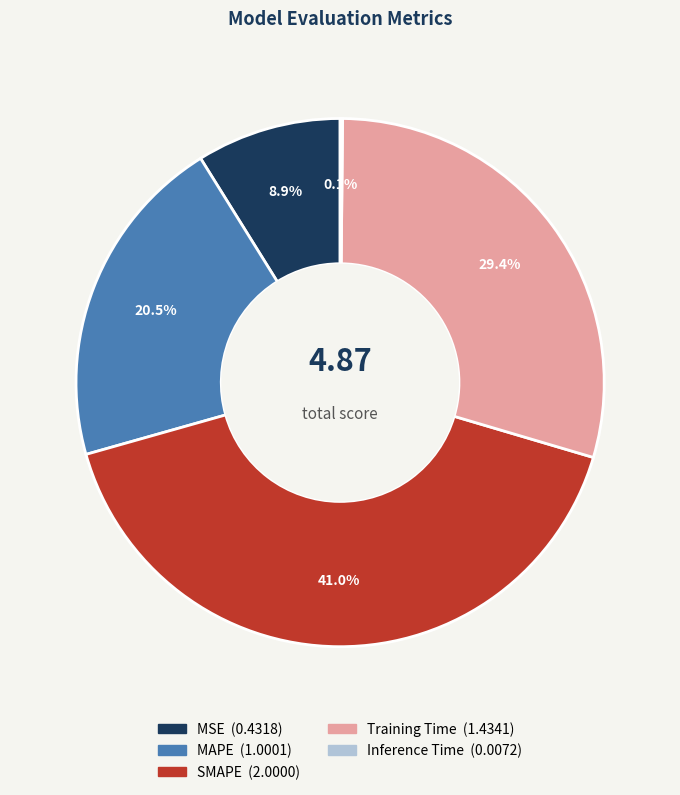

How much of the chart is everything except SMAPE?

59.0%